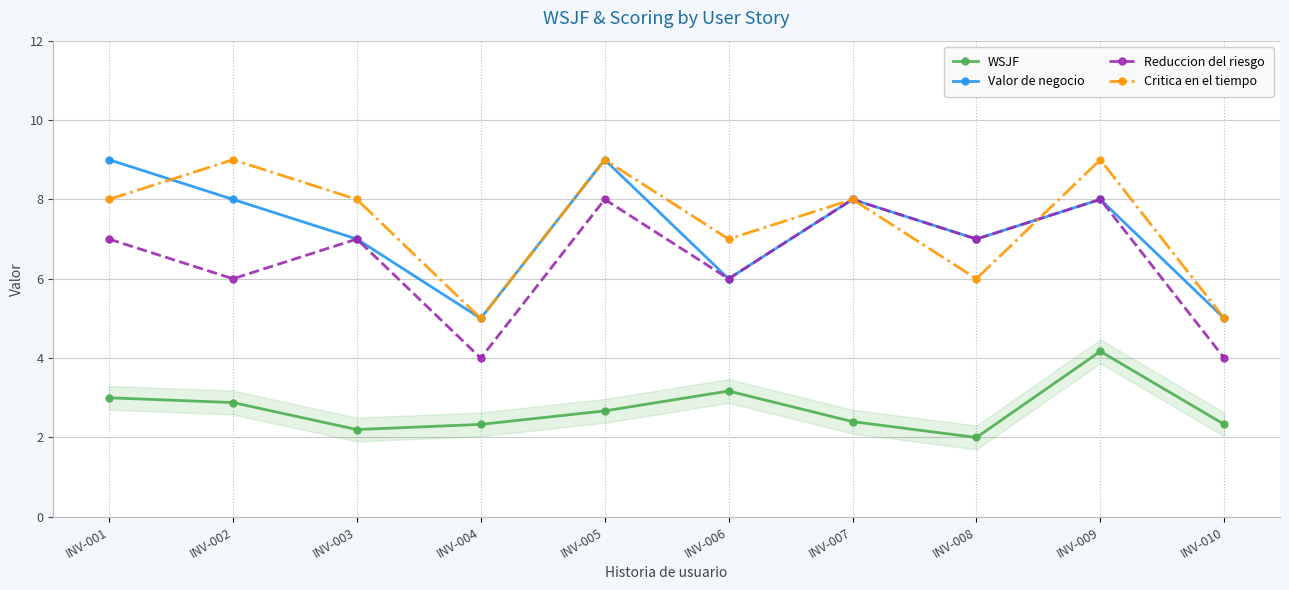

What is the minimum value shown in the chart?

2.0